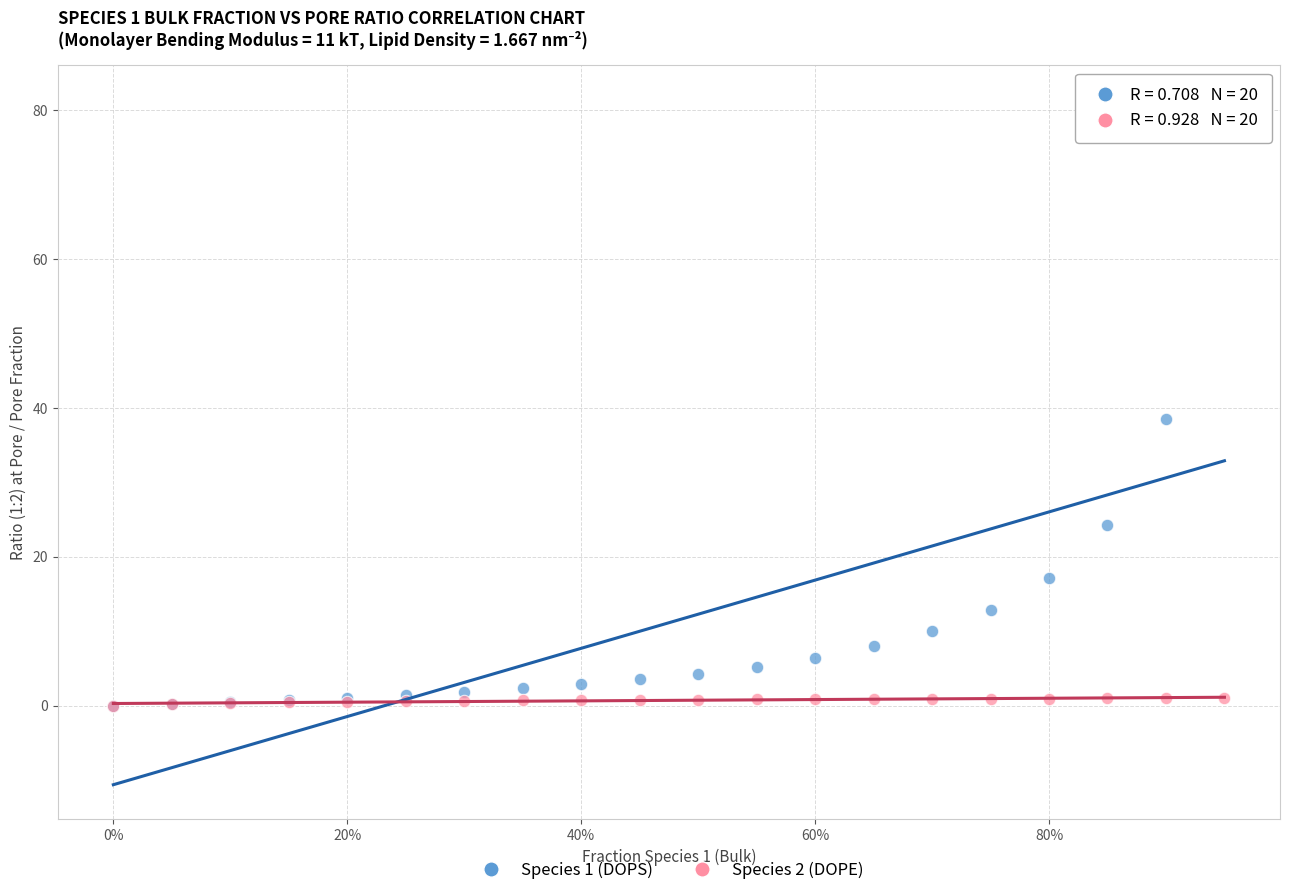

Across all series, what Y value is closest to 40?

38.6